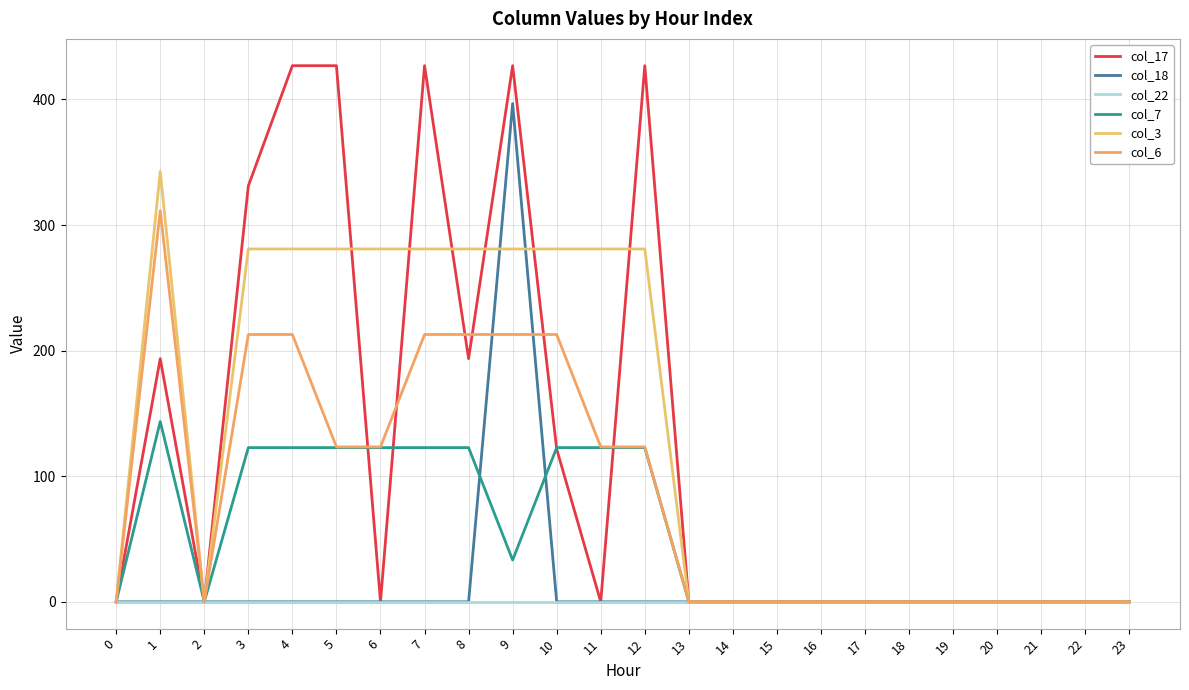

How many lines are shown in the chart?

6